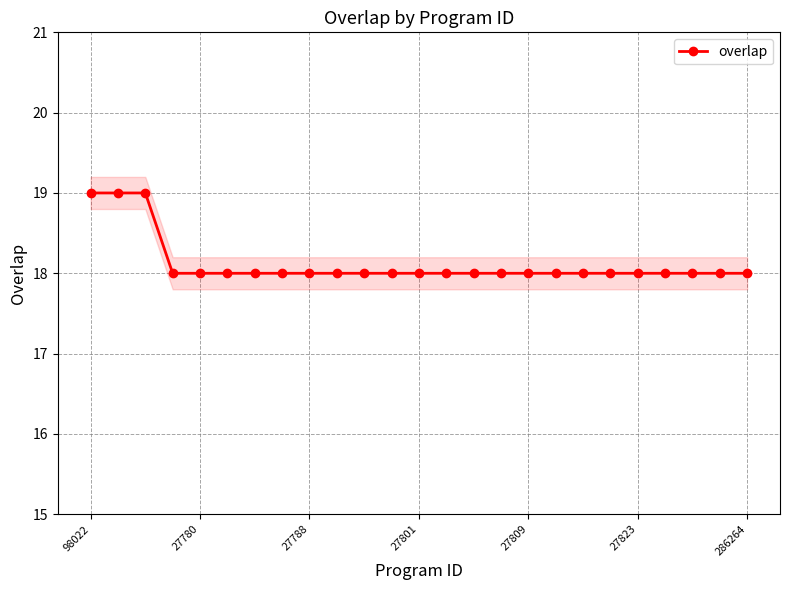

What is the greatest value displayed?

19